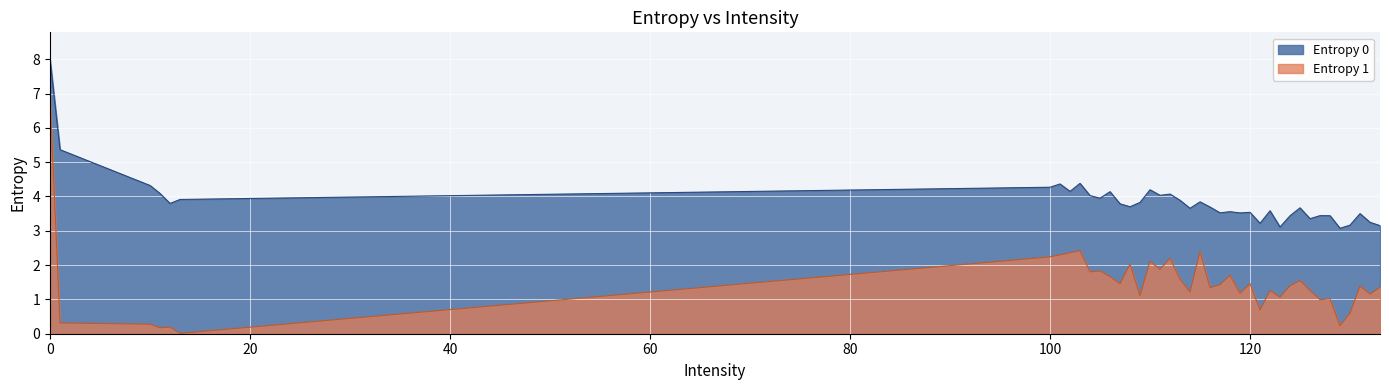

What is the value of the Entropy 0 point at the 31st from the left?

3.4